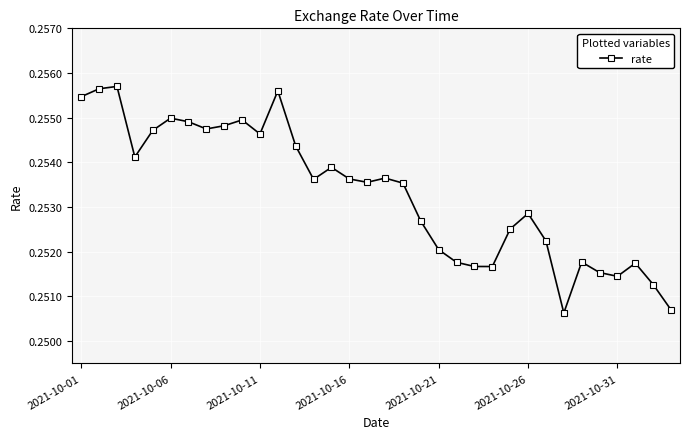

What is the sum of all values?

8.6